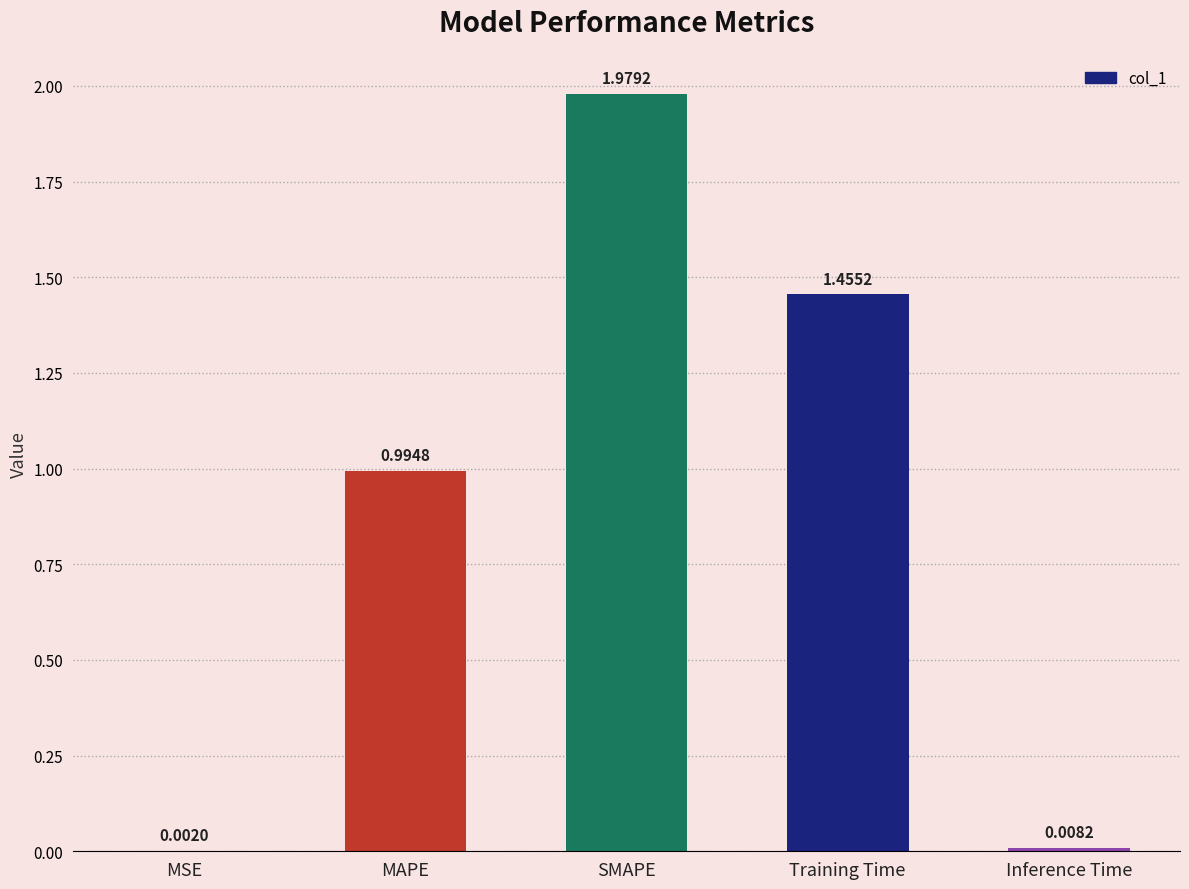

Where is the data nearest to the value 0?

MSE